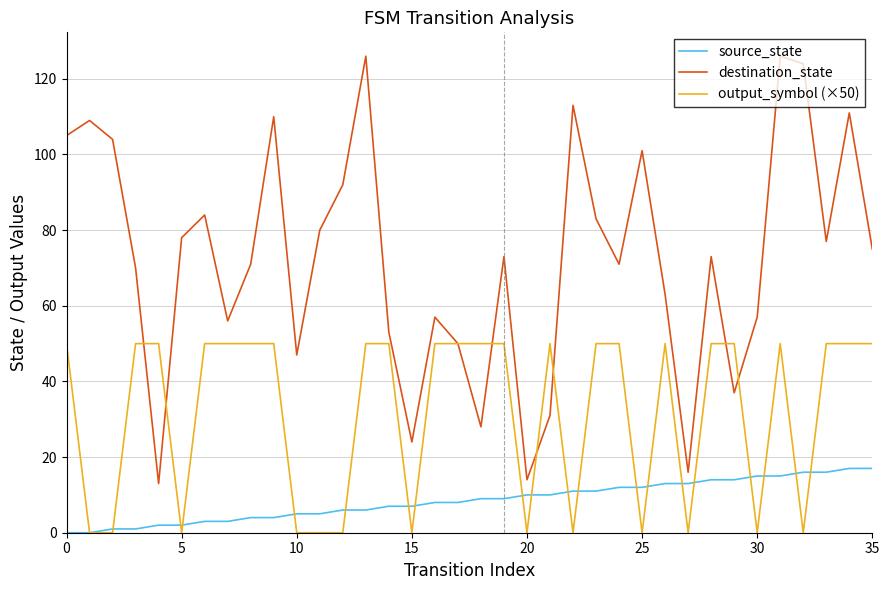

Rank the series by their maximum value, from lowest to highest.

source_state, output_symbol (×50), destination_state